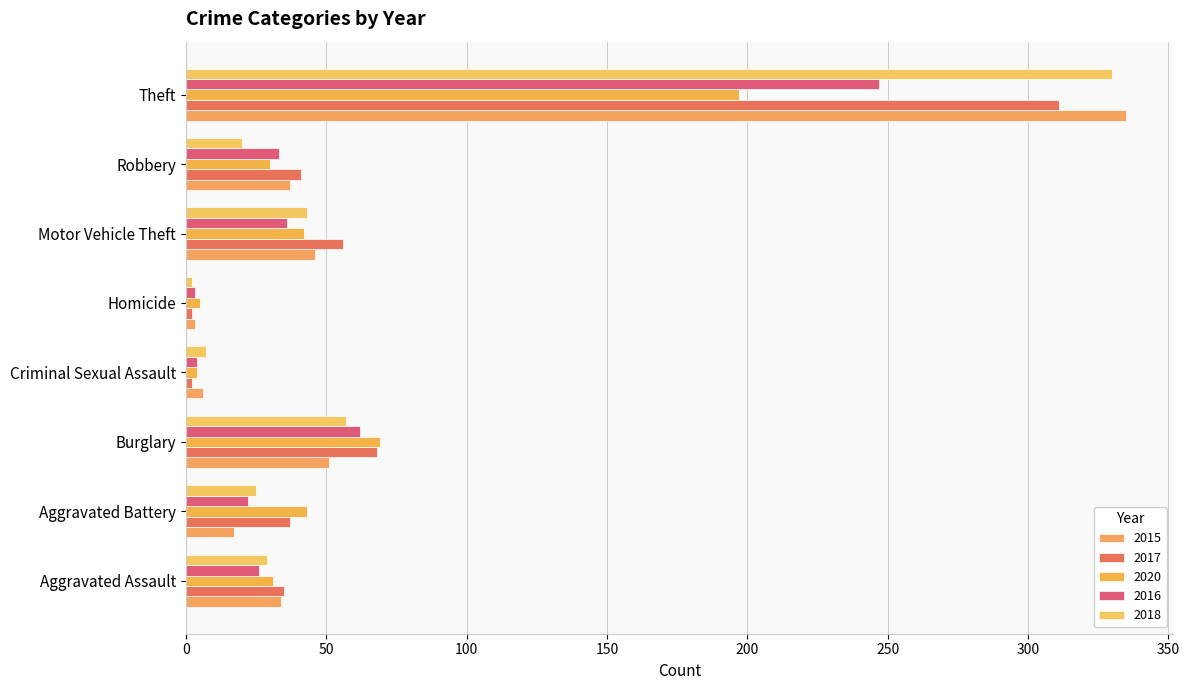

Which category has the lowest value across all series?

Criminal Sexual Assault